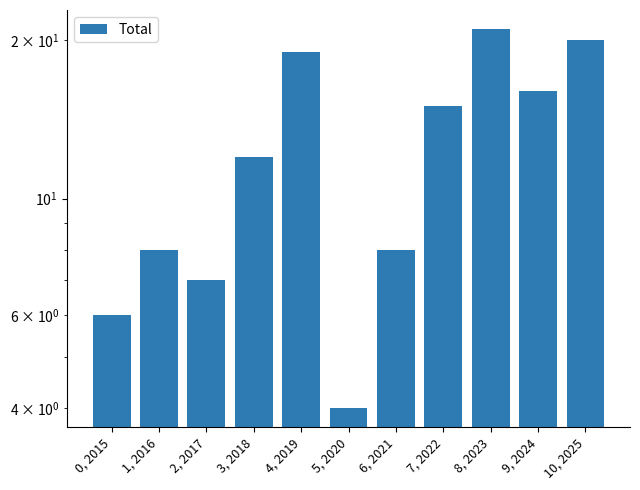

Rank the categories by value from lowest to highest.

5, 2020, 0, 2015, 2, 2017, 1, 2016, 6, 2021, 3, 2018, 7, 2022, 9, 2024, 4, 2019, 10, 2025, 8, 2023